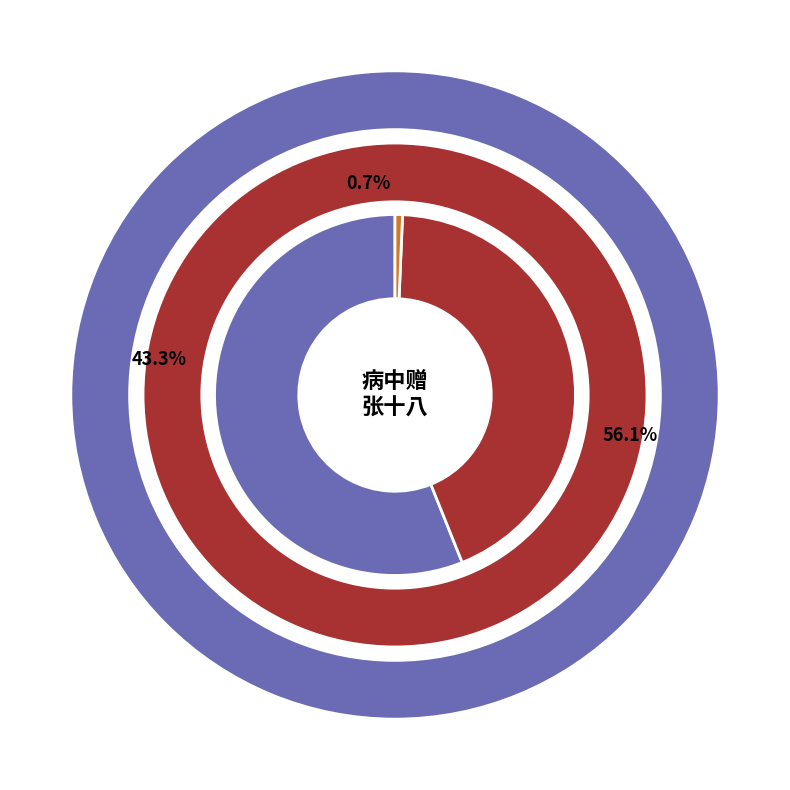

Does 病中赠张十八(14204) represent more than half of the total?

No